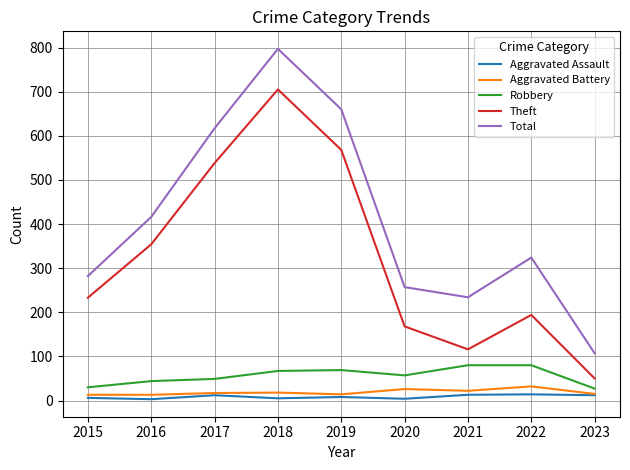

True or false: Total and Aggravated Assault intersect in this chart.

False